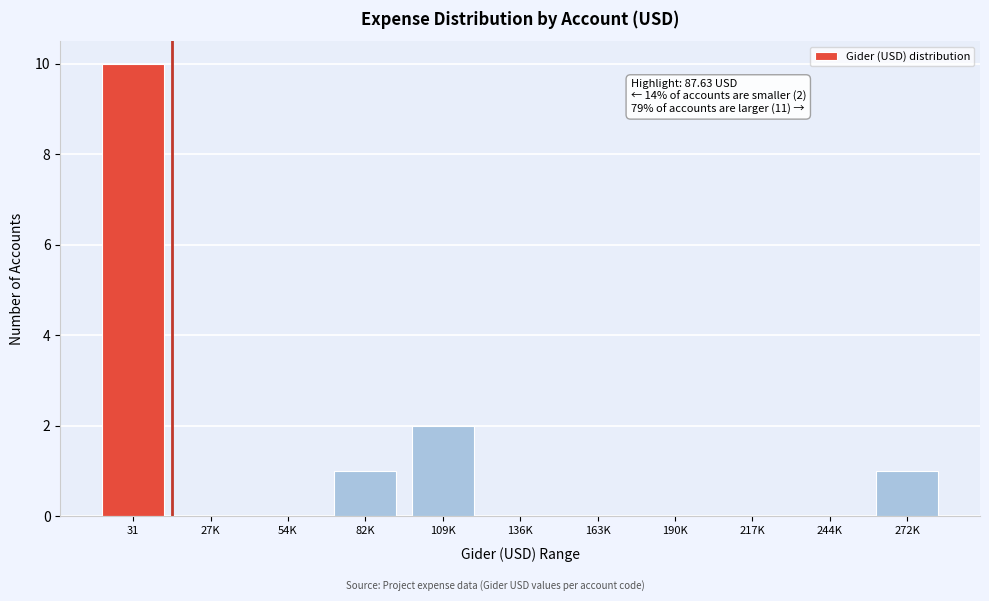

Reading left to right, transcribe all the data shown in this chart.

31=10	27K=0	54K=0	82K=1	109K=2	136K=0	163K=0	190K=0	217K=0	244K=0	272K=1